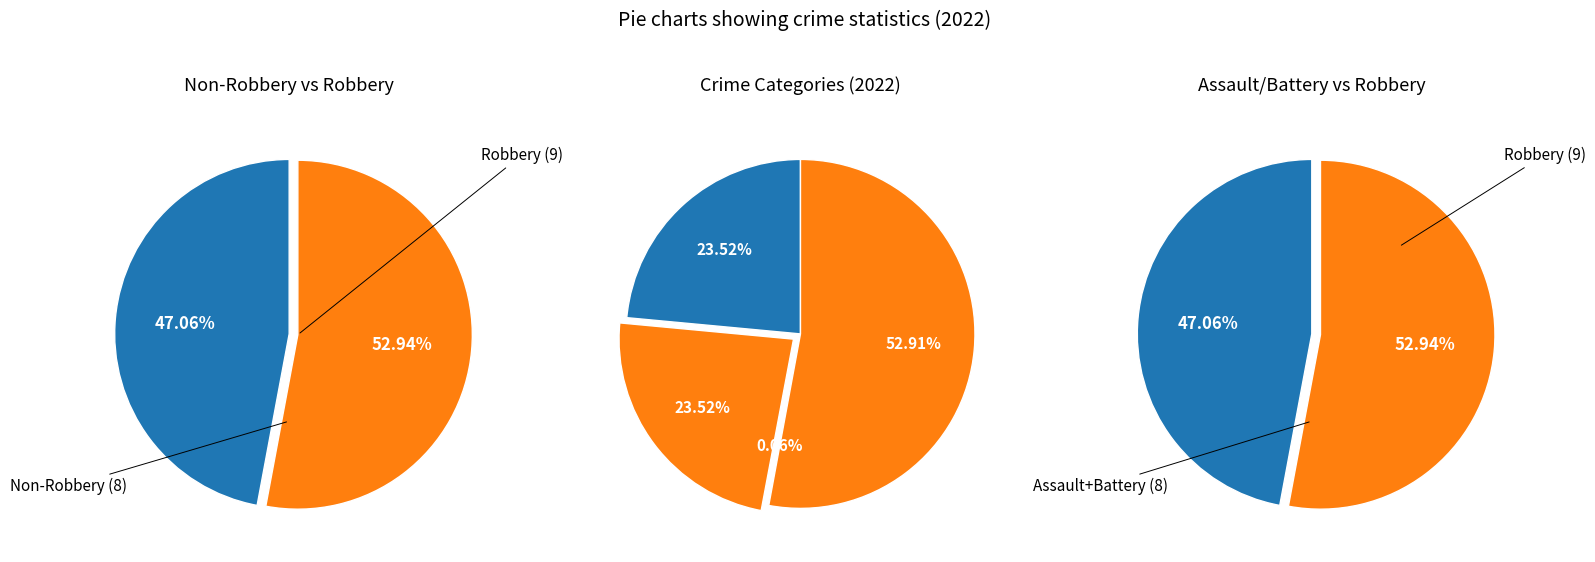

How many segments does this pie chart have?

4